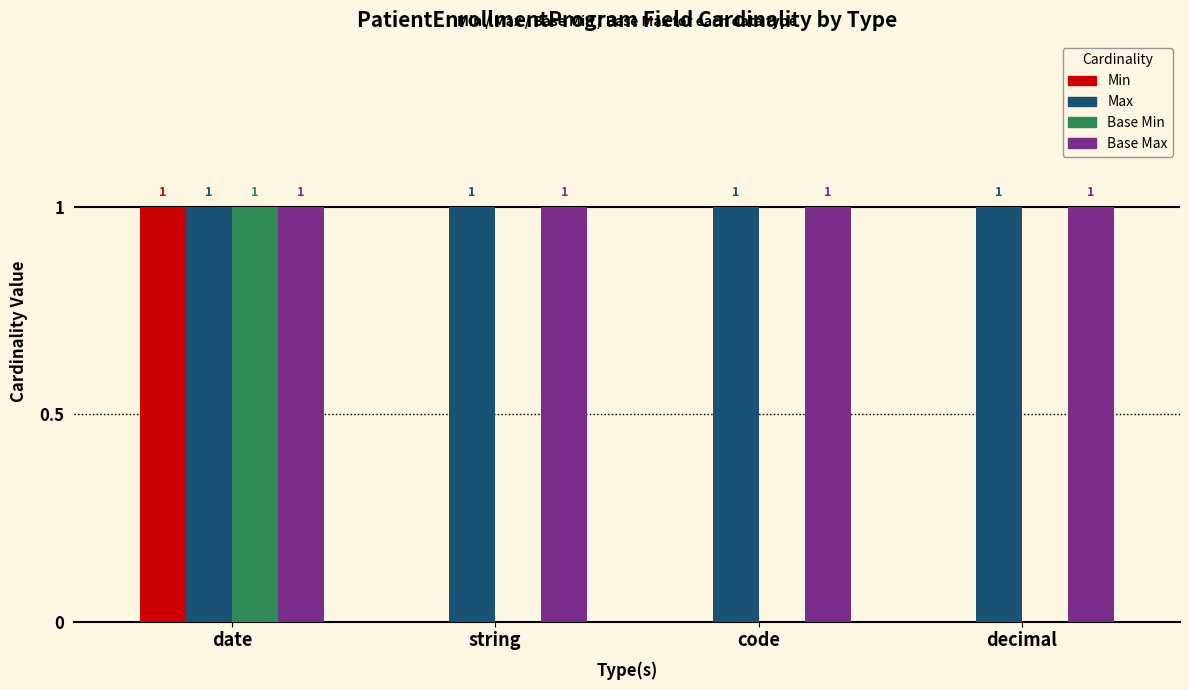

What is the sum of all Max values?

4